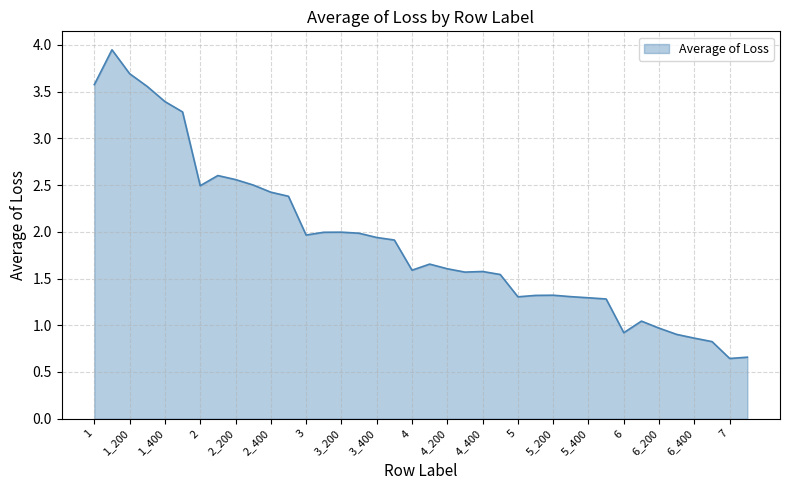

What is the difference between the maximum and minimum values?

3.3